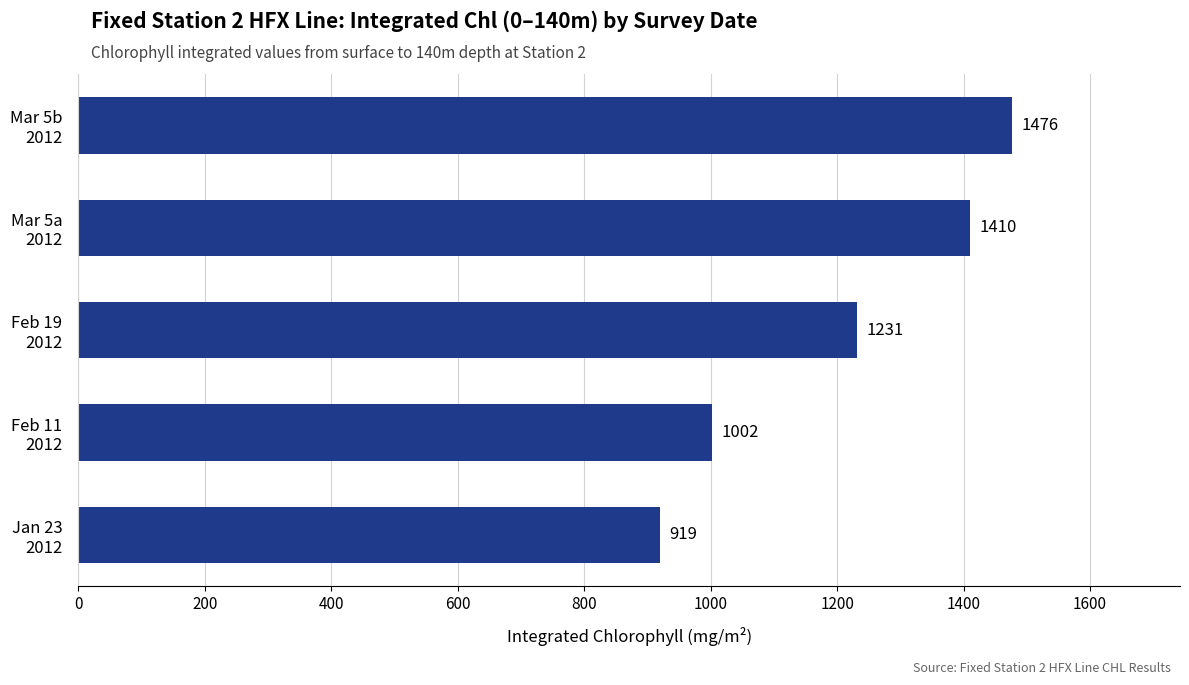

List the labels in order of value, largest first.

Mar 5b
2012, Mar 5a
2012, Feb 19
2012, Feb 11
2012, Jan 23
2012